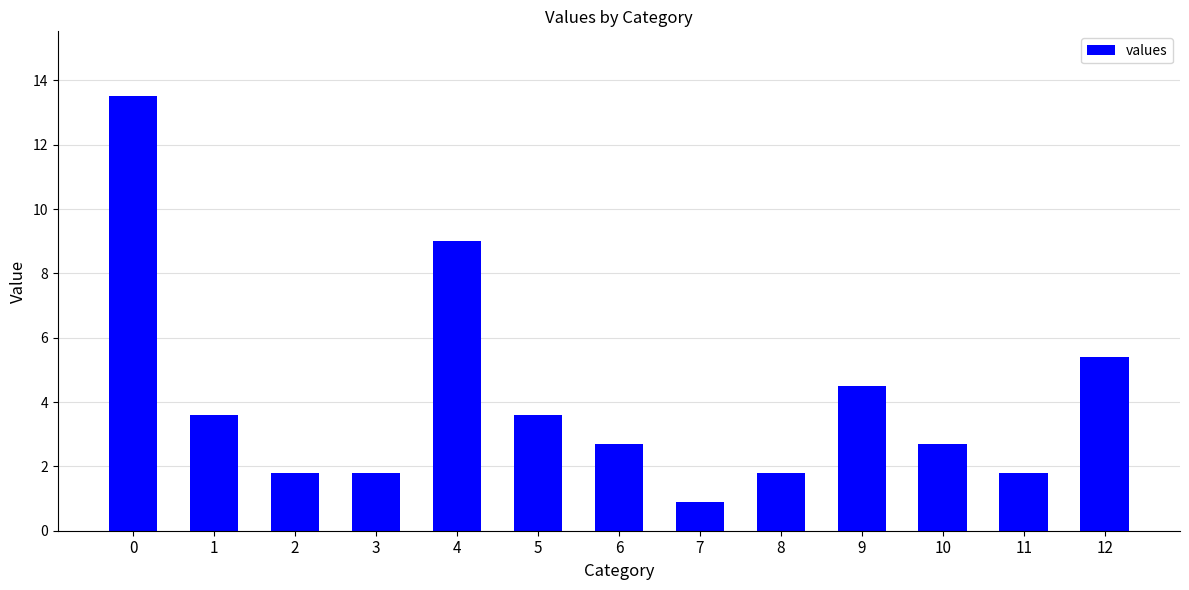

How many values exceed 2?

8